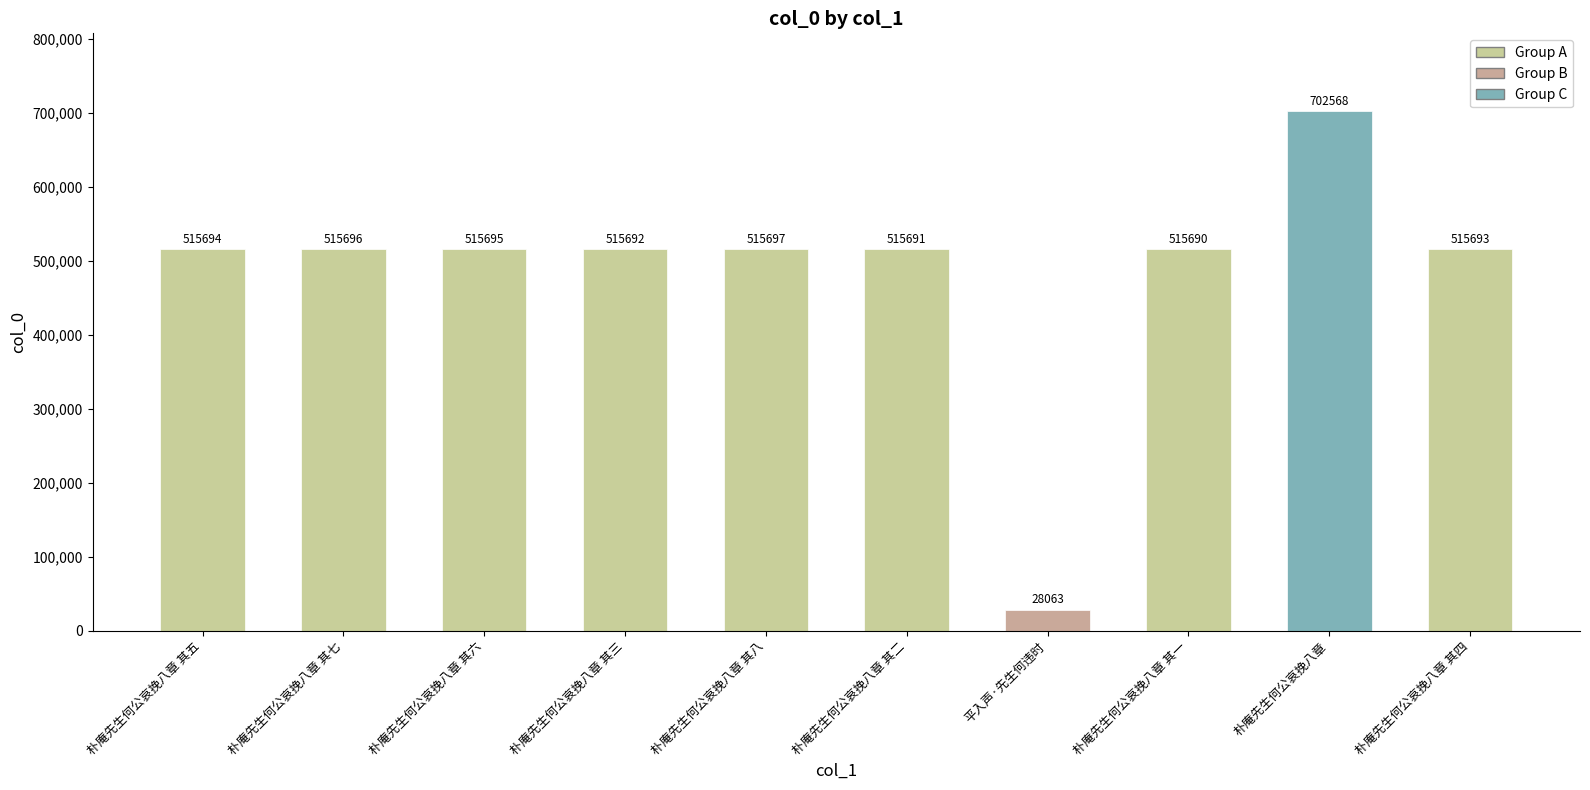

Are the bars horizontal?

No